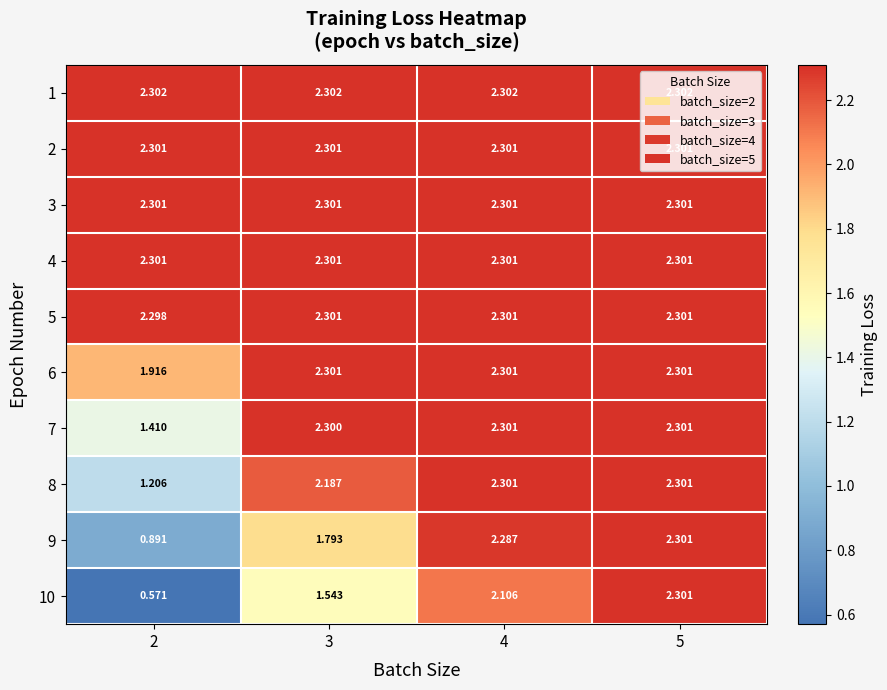

What is the total value across all series at 3?

21.6